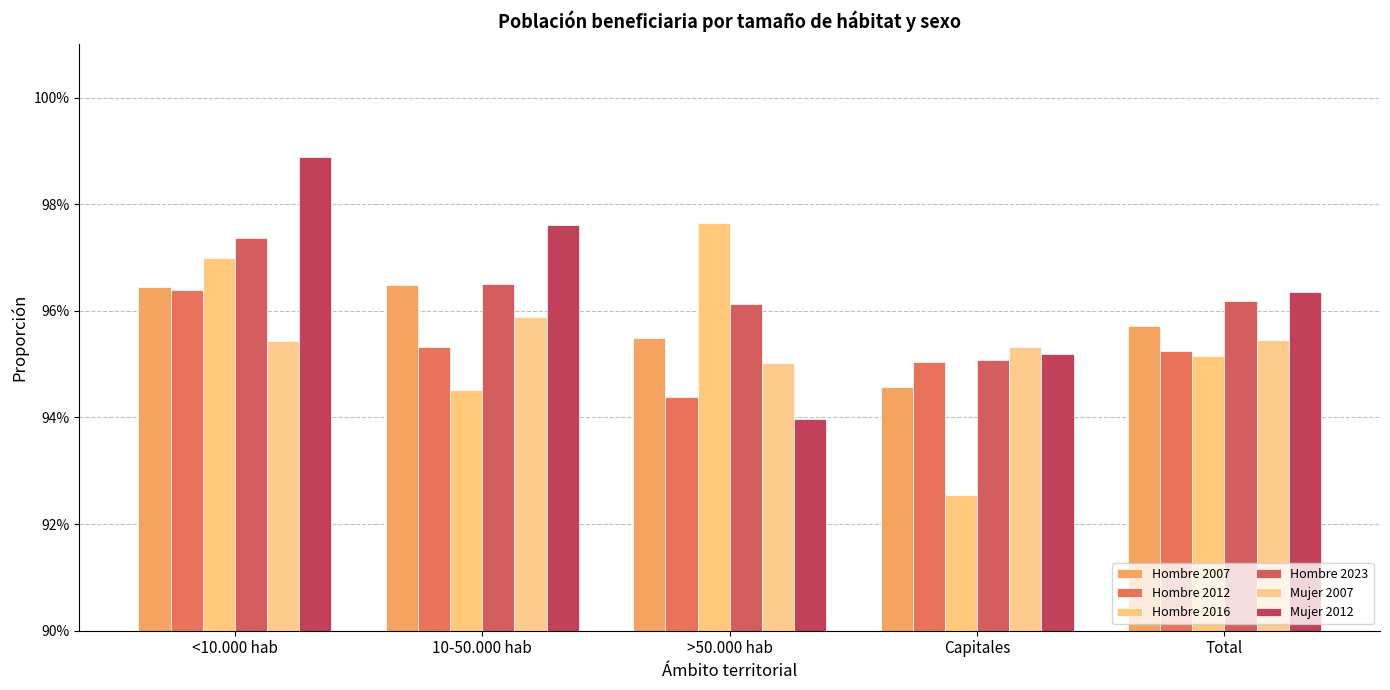

What is the value of the Hombre 2012 bar at the 3rd from the left?

0.9